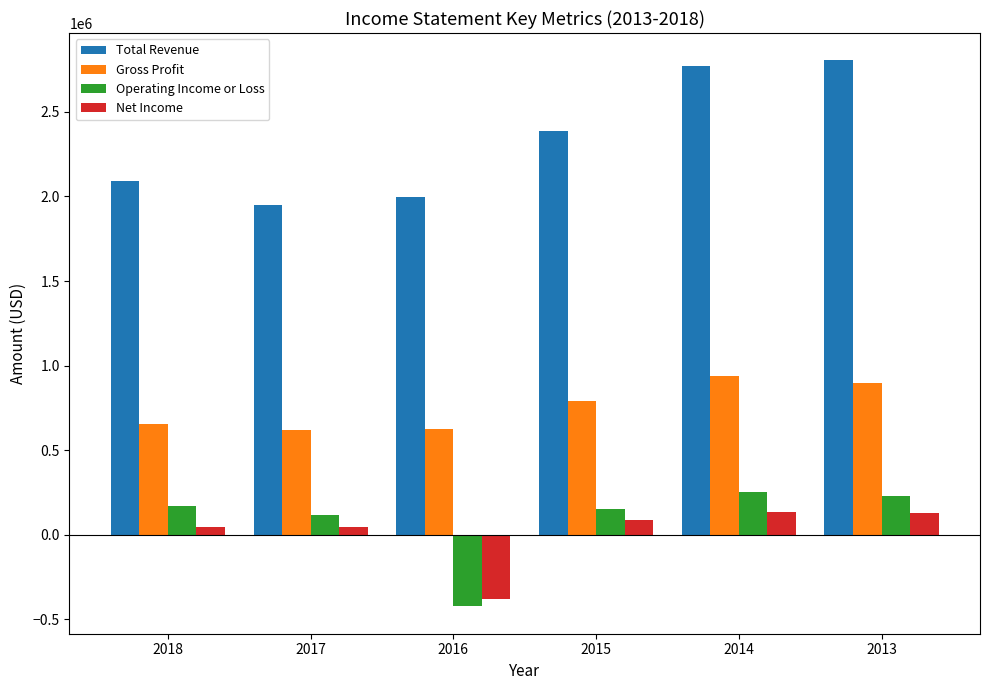

Which category has the lowest value in the Operating Income or Loss series?

2016